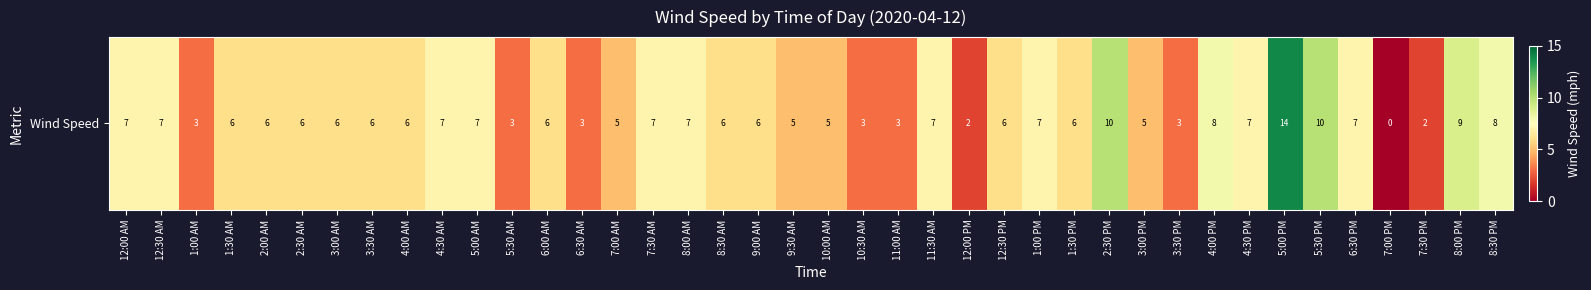

What is the change in value from 12:30 PM to 7:00 PM?

-6